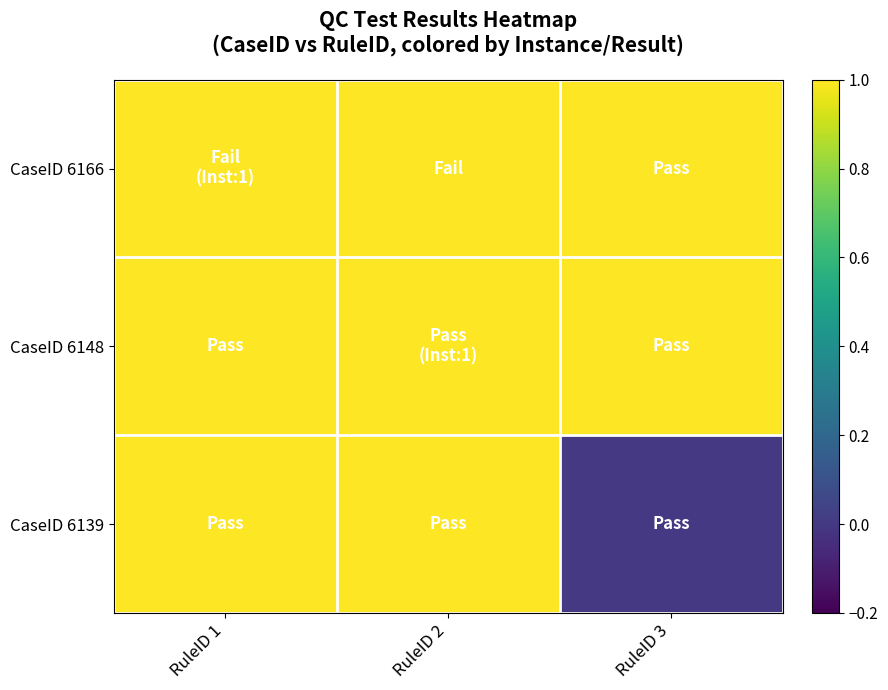

At which category does the chart reach its peak across all series?

RuleID 1